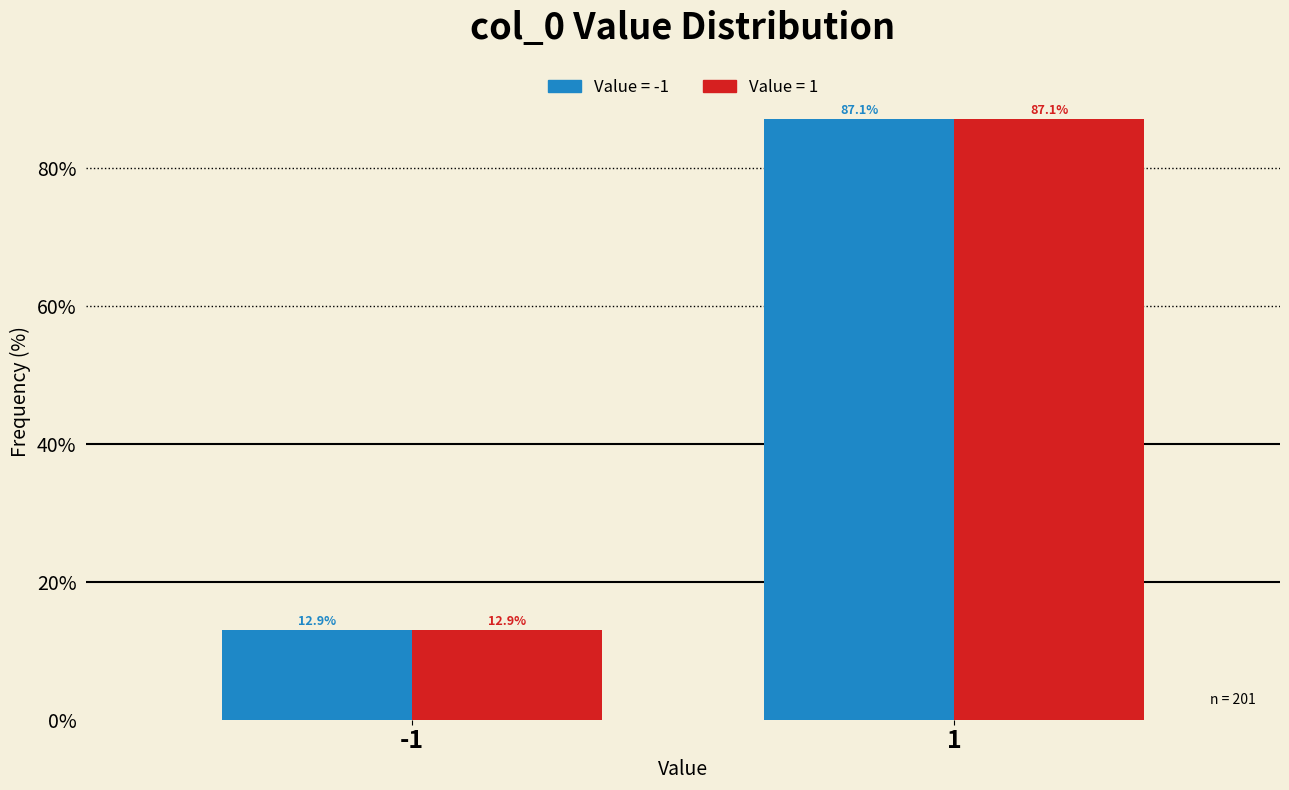

What is the greatest value displayed?

87.1